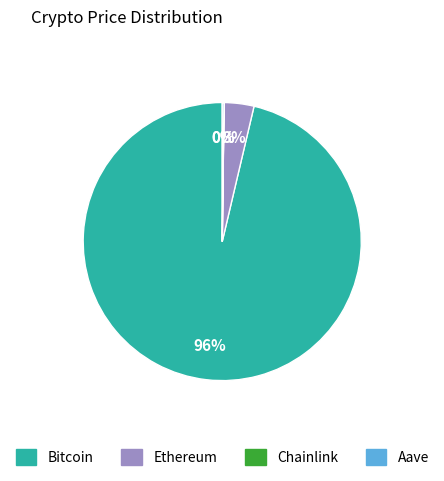

Is there a majority slice in this chart?

Yes